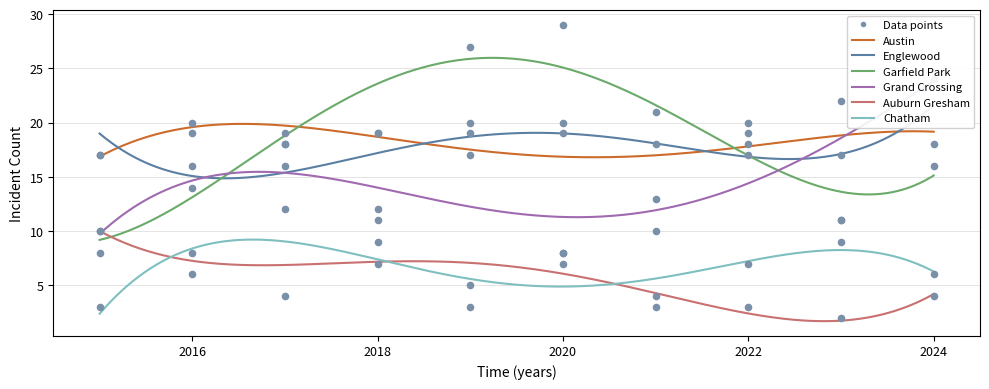

Which series reaches the maximum Y coordinate?

Garfield Park